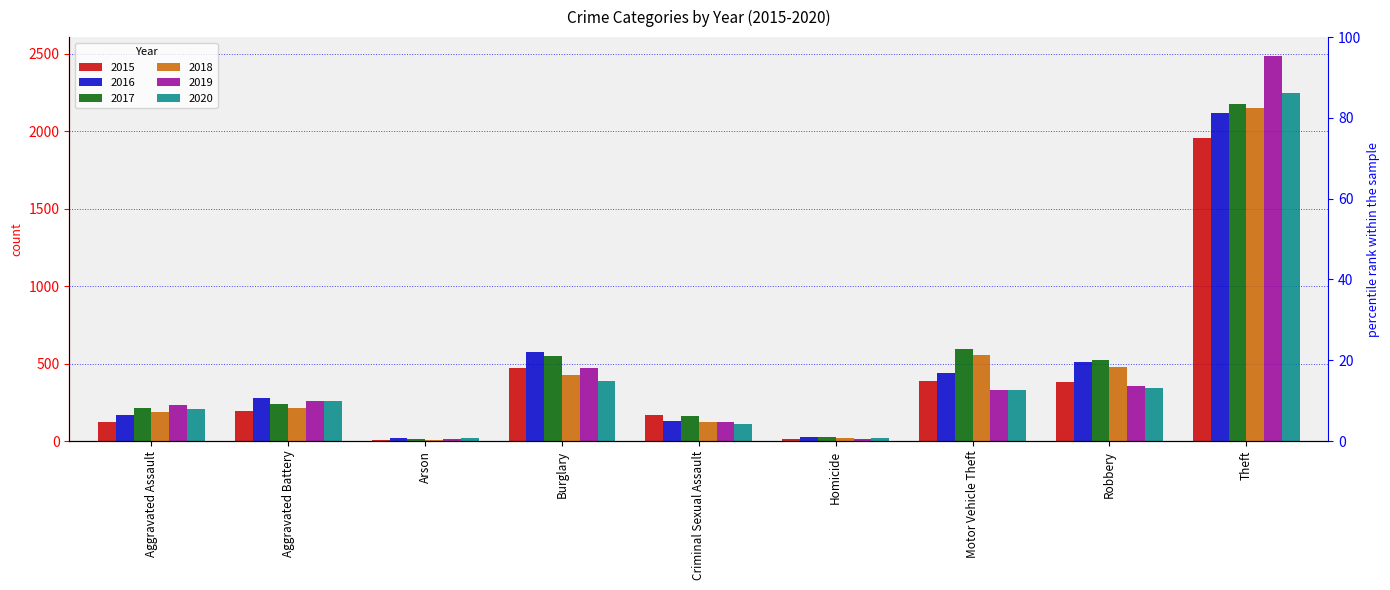

What is the label of the 8th bar from the right?

Aggravated Battery